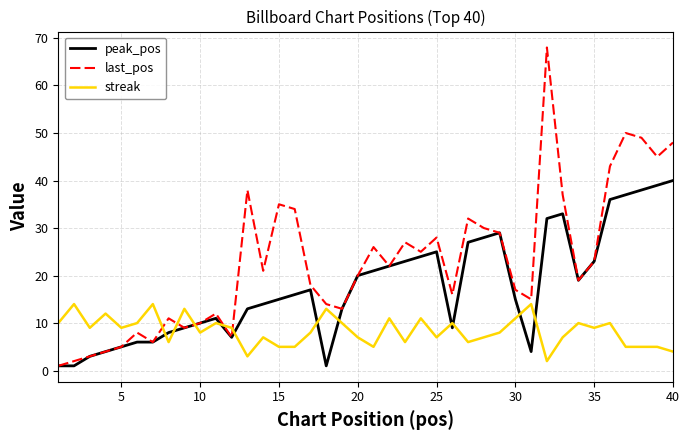

What is the minimum value for streak?

2